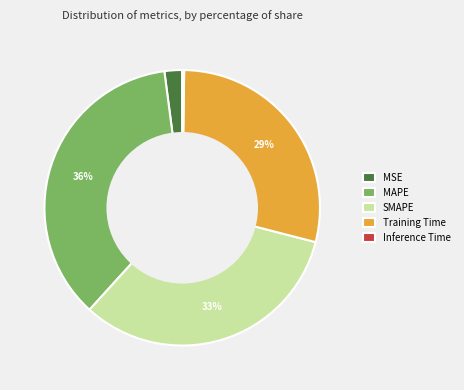

Does MAPE represent more than half of the total?

No